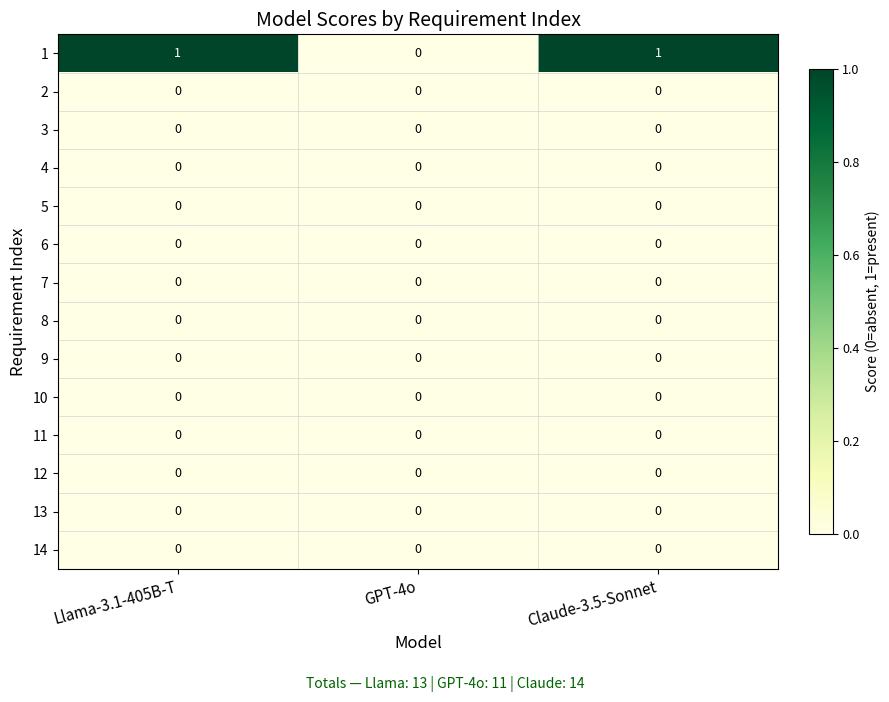

Which series has the widest spread of values?

1